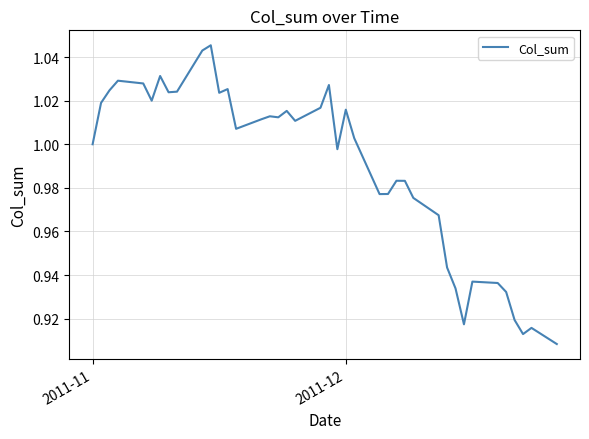

How many lines are shown in the chart?

1